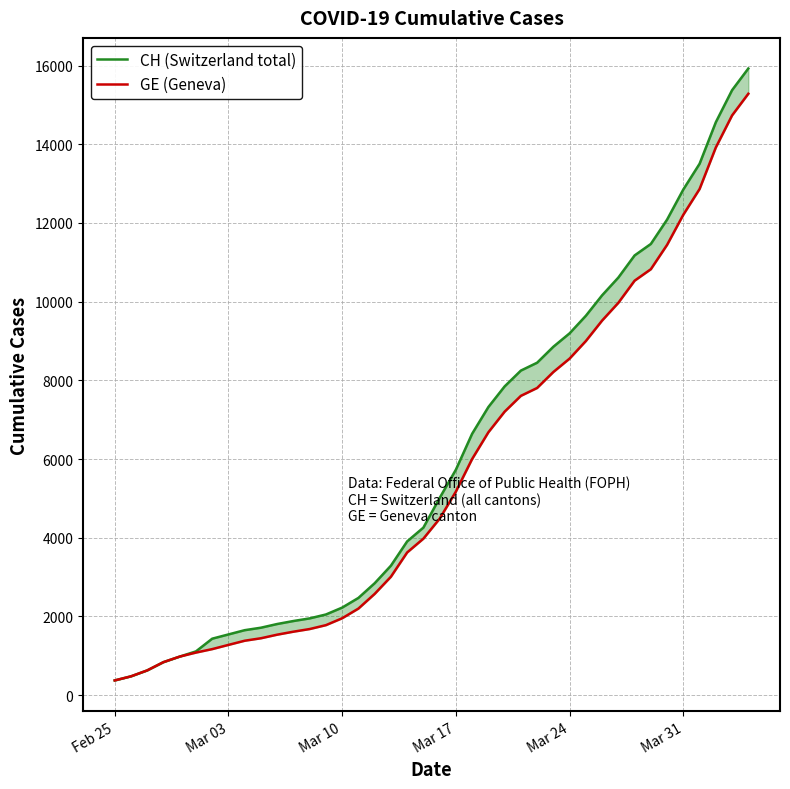

How many series are shown in this chart?

2